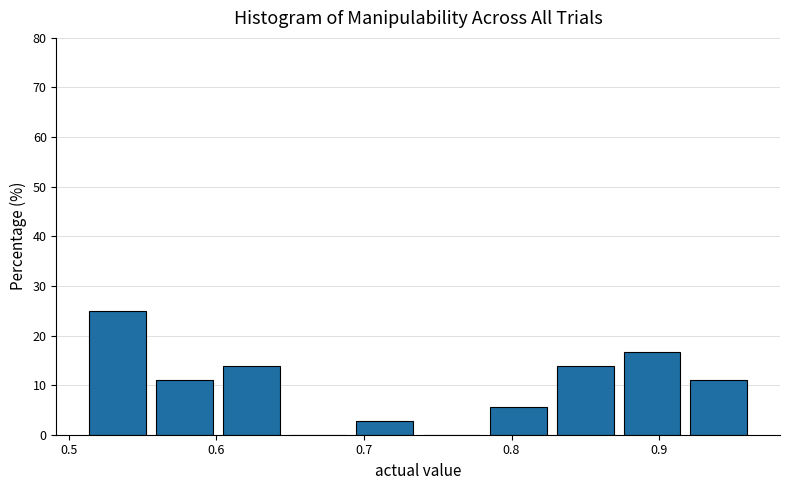

Reading left to right, list every bar in this chart as the range it spans on the x-axis followed by its height. Neither the bar edges nor the heights are printed on the chart, so give them approximately, as read against the axes.

0.51 to 0.56: 25
0.56 to 0.60: 11
0.60 to 0.65: 14
0.65 to 0.69: 0
0.69 to 0.74: 3
0.74 to 0.79: 0
0.79 to 0.83: 6
0.83 to 0.88: 14
0.88 to 0.92: 17
0.92 to 0.97: 11